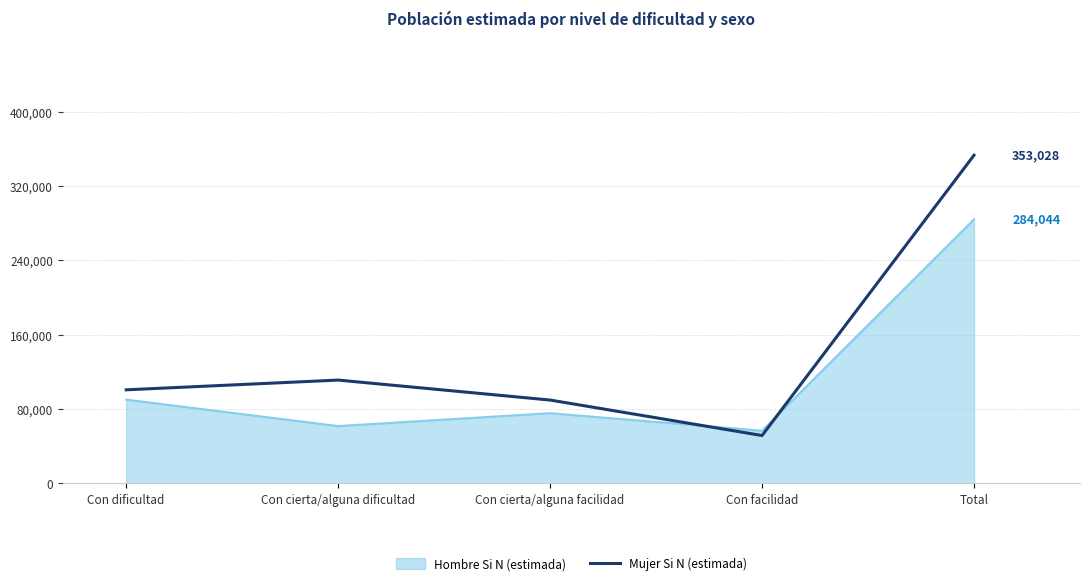

Is it true that Hombre Si N (estimada) equals 75554 at Con cierta/alguna facilidad?

True